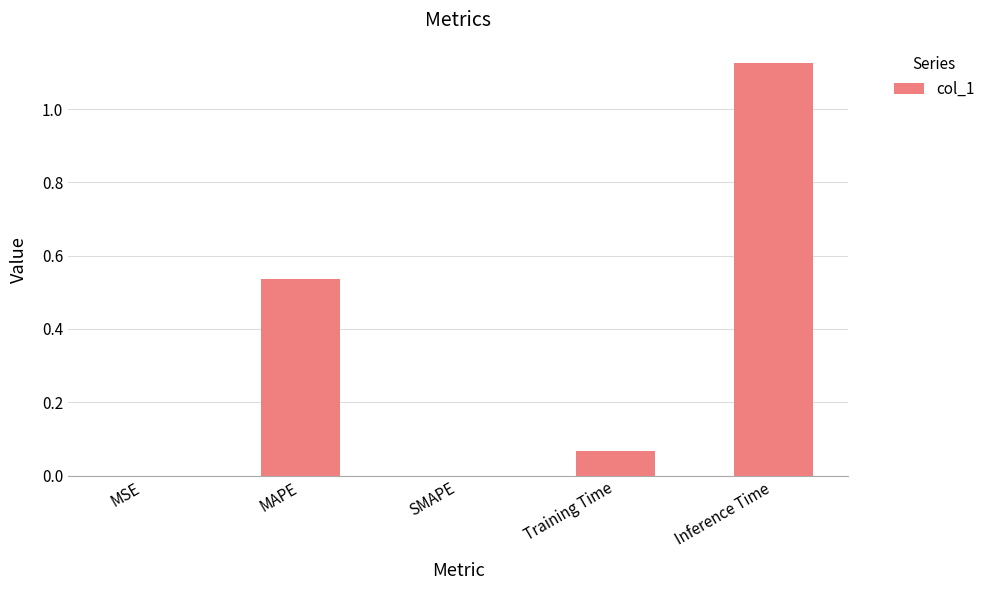

What is the change in value from SMAPE to Training Time?

+0.1